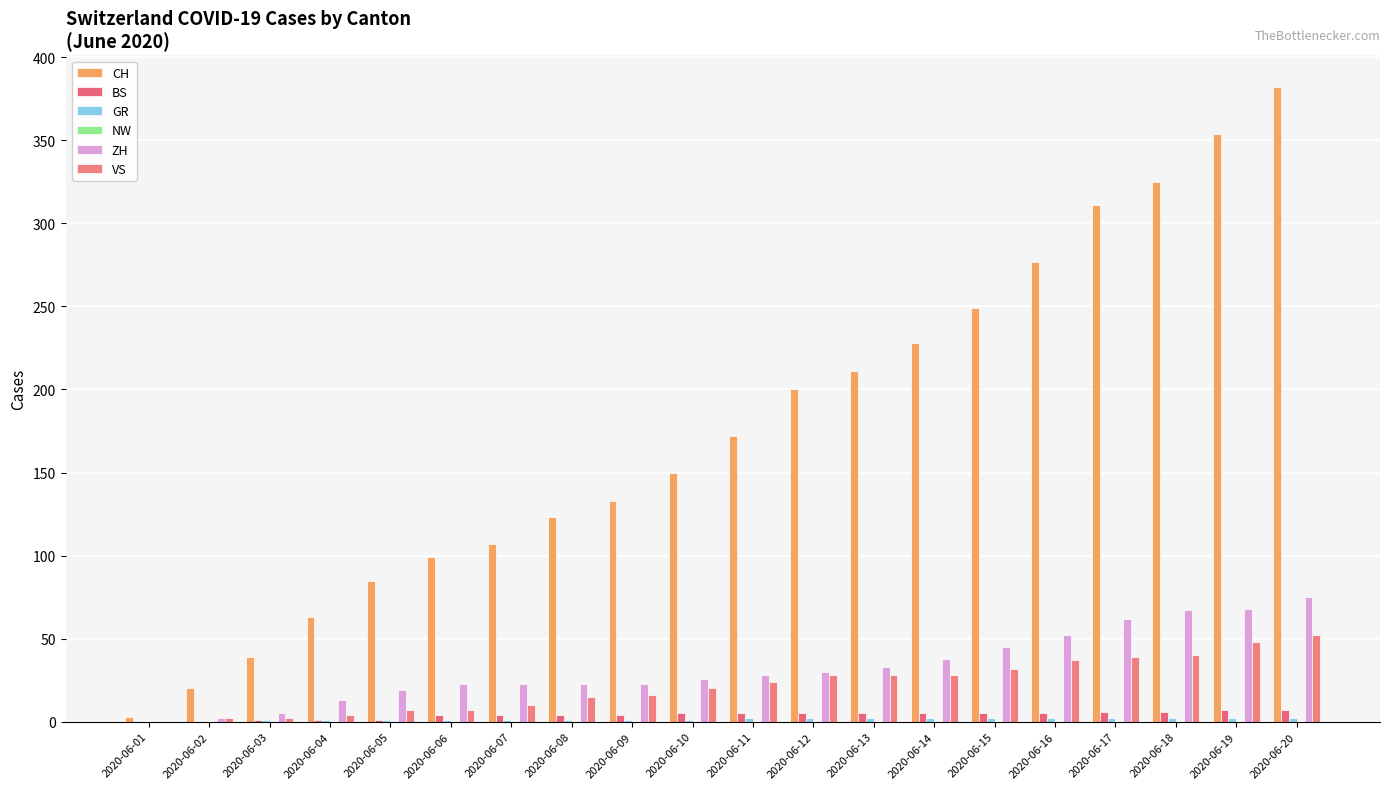

How many groups of bars are there?

20